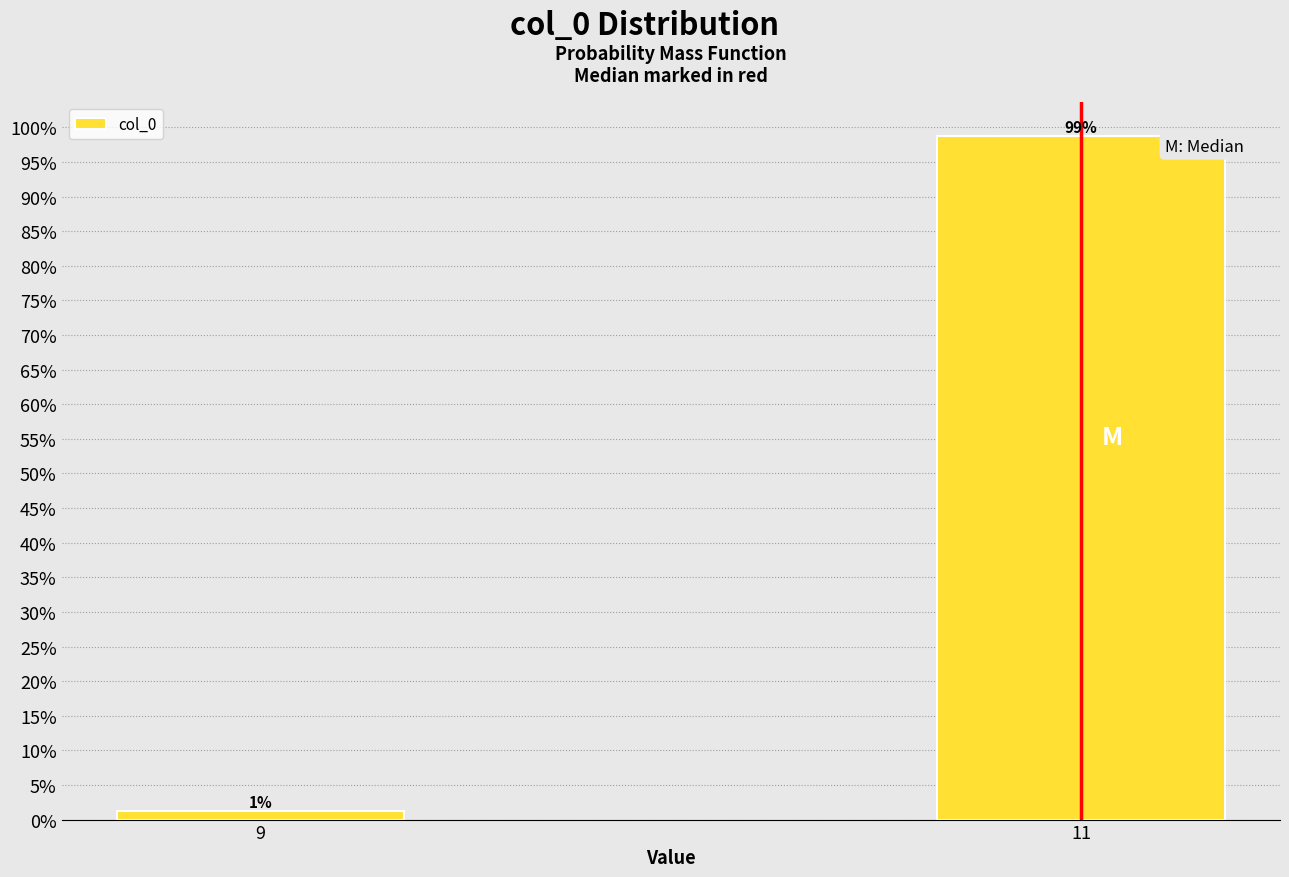

At which label does the data first exceed 98?

11